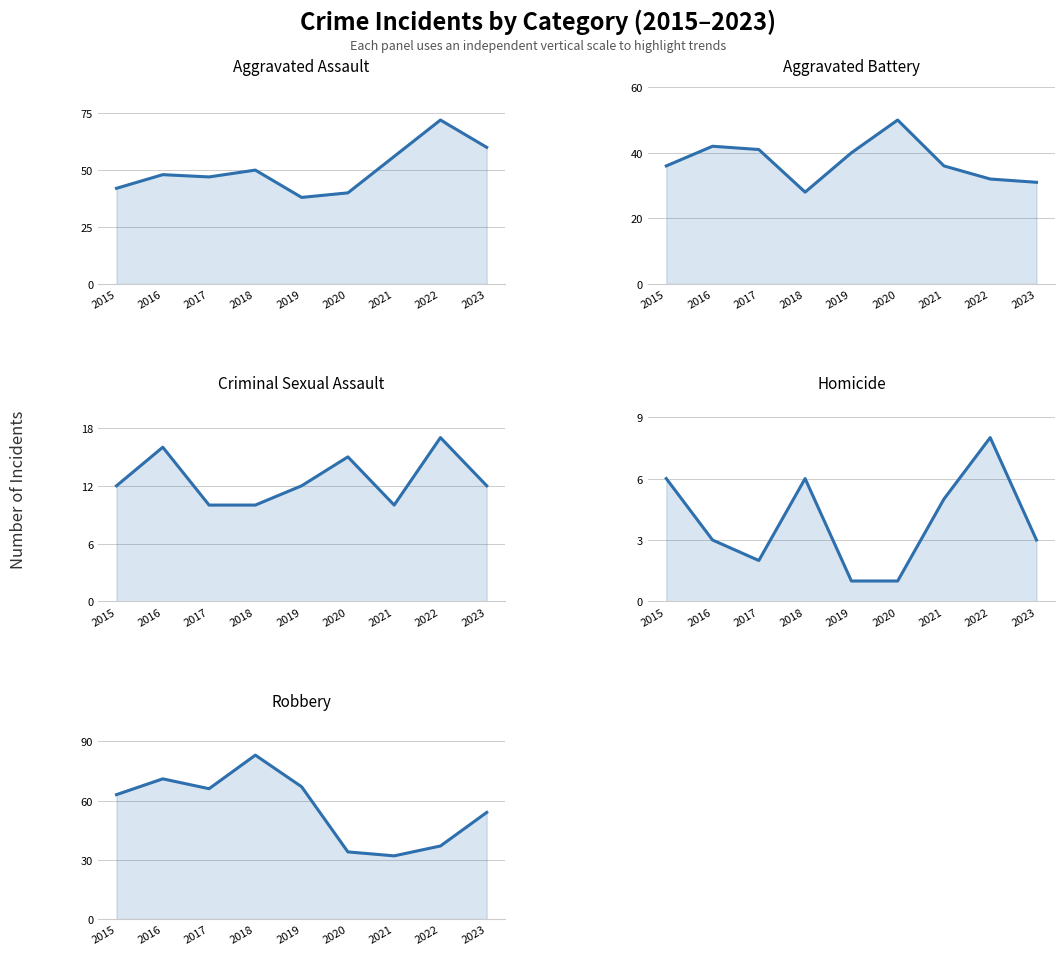

Where is the first local maximum for Homicide?

2018